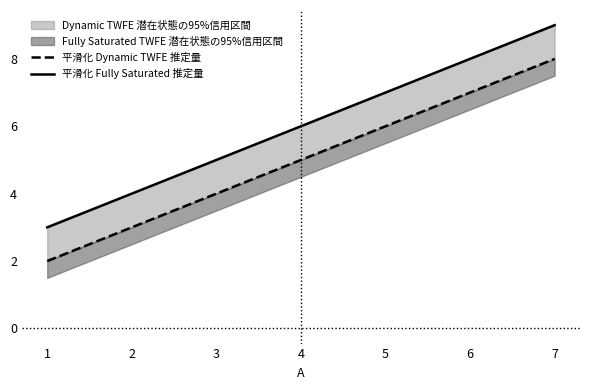

Count the 平滑化 Fully Saturated 推定量 values in the range 3 to 9.

3